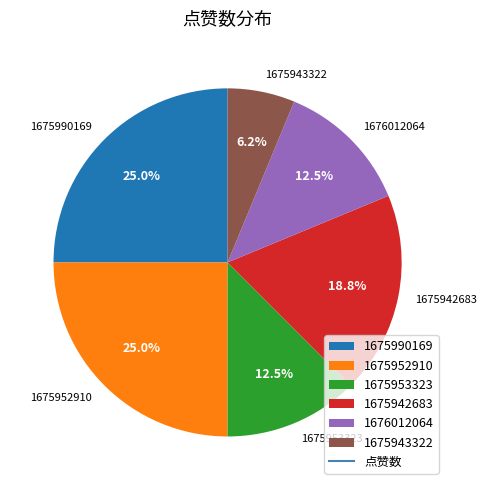

What percentage is NOT represented by 1675952910?

75.0%